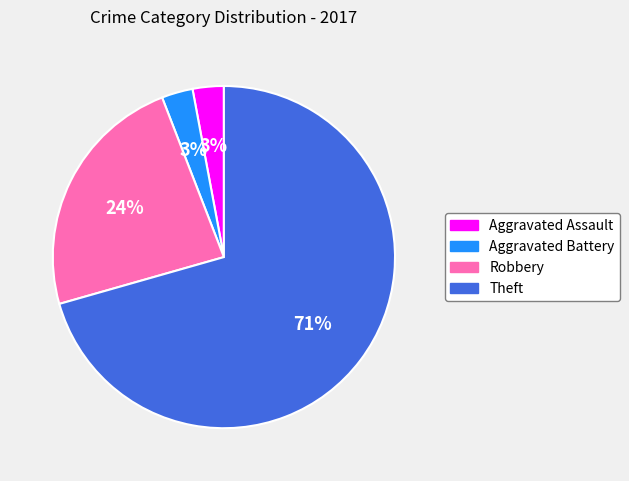

What is the largest slice in the pie chart?

Theft